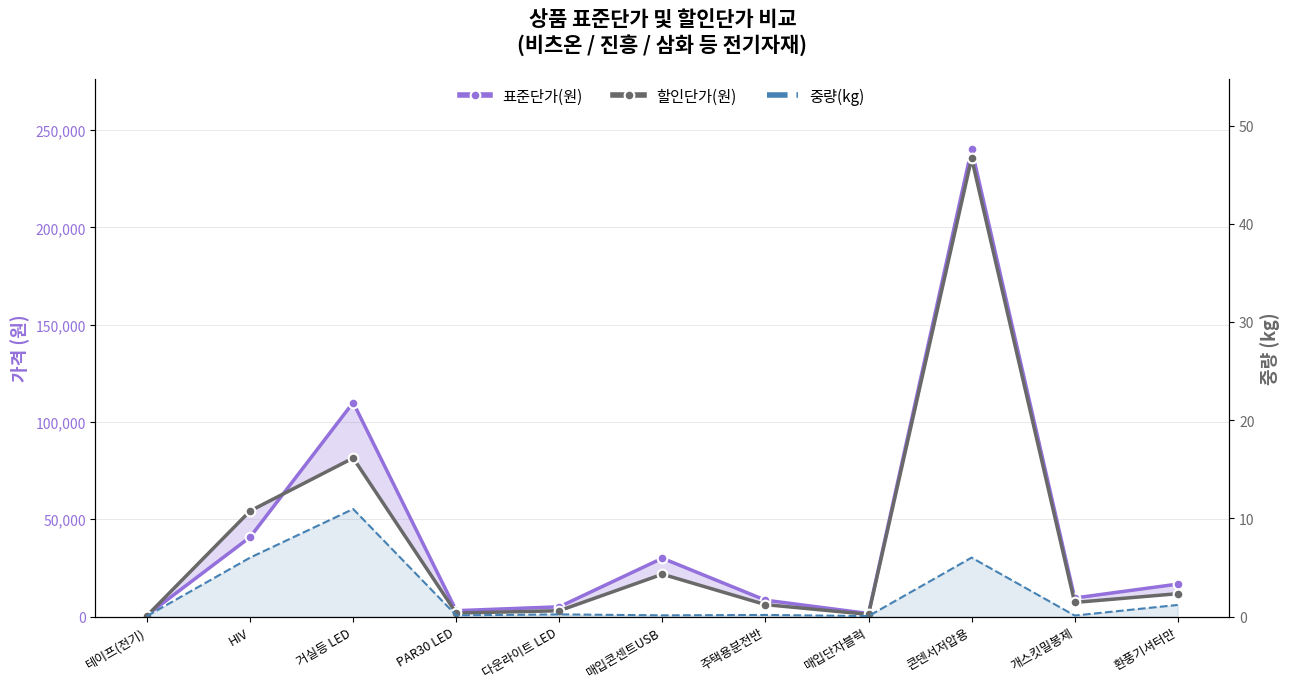

At how many categories does at least one series exceed 35469?

3